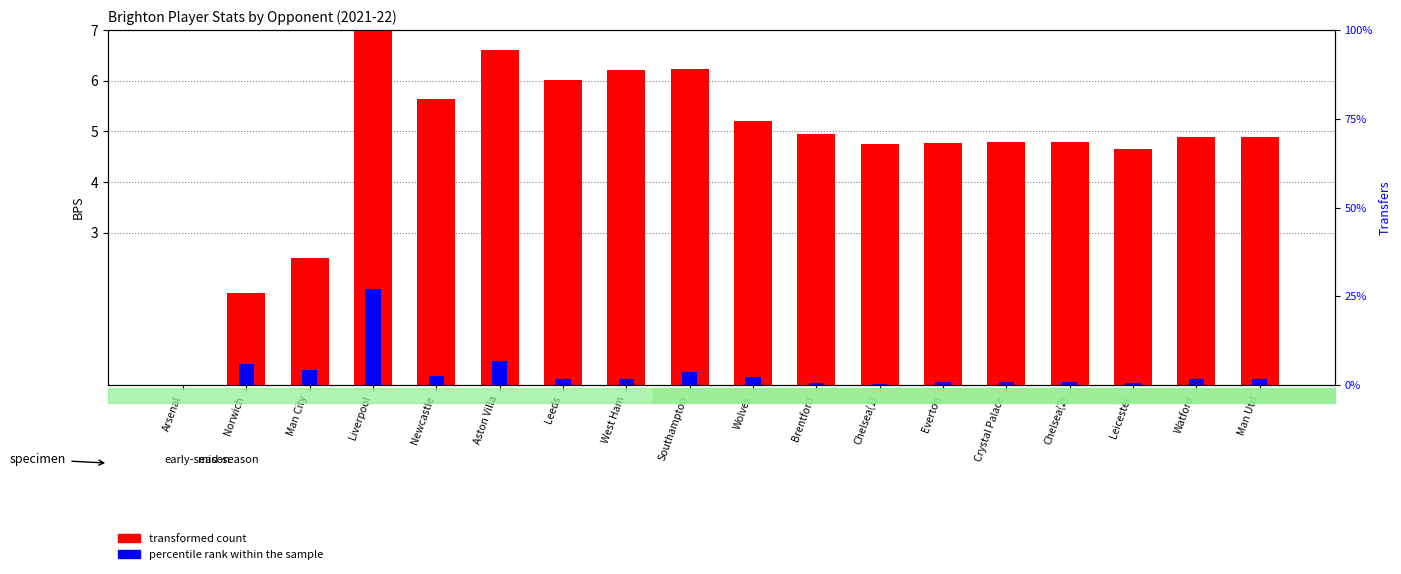

What is the label of the 5th bar from the left?

Newcastle